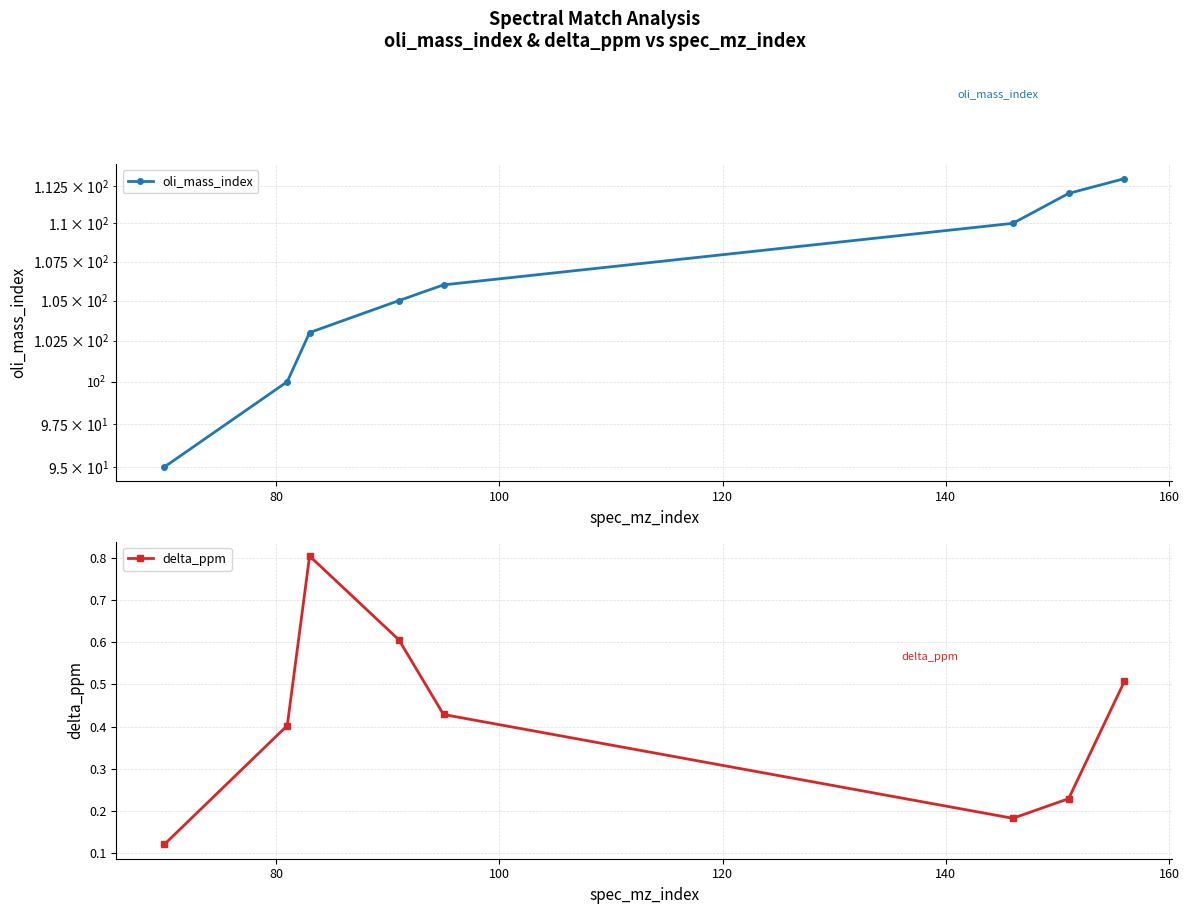

True or false: delta_ppm has more than 0 points higher than both neighbors.

True